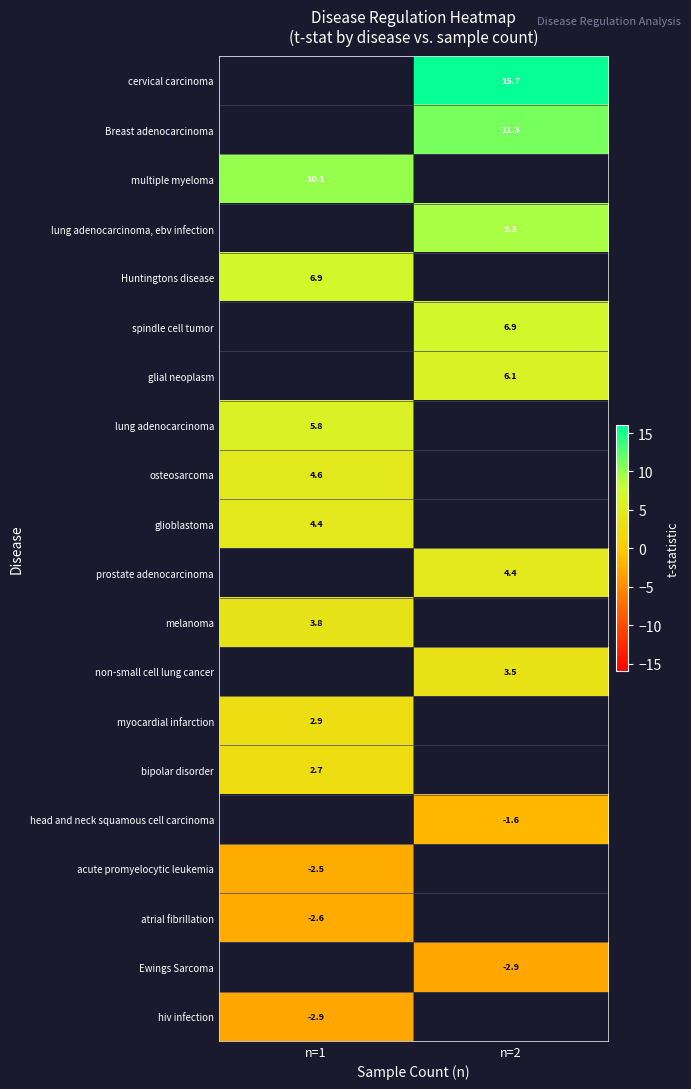

Is it true that lung adenocarcinoma equals 5.8 at n=1?

True